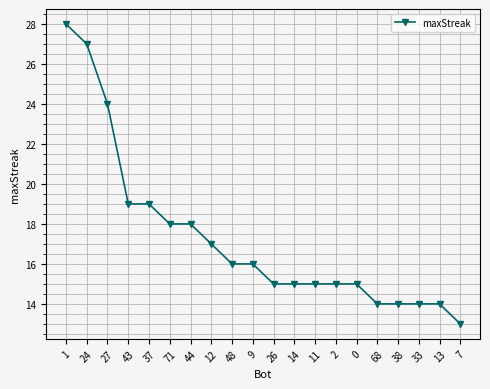

Approximately how many times larger is the value at 12 compared to 7?

1.3